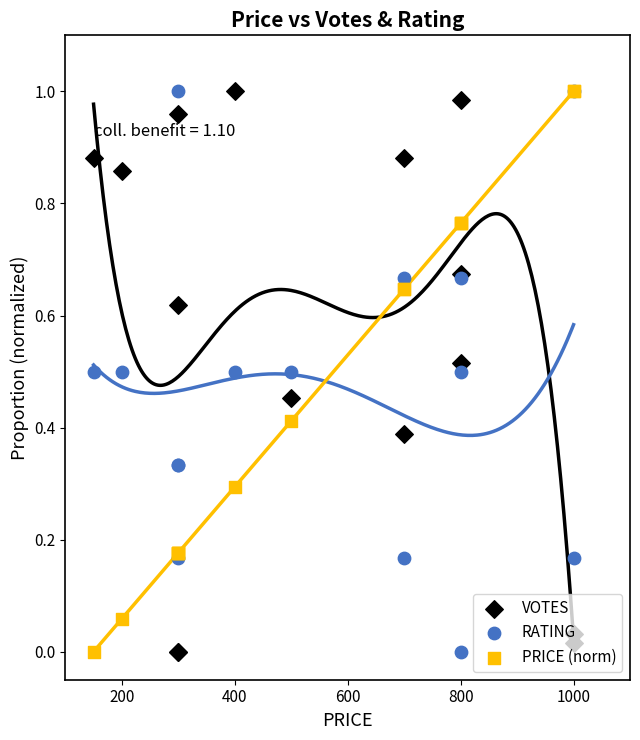

Which series contains the highest Y value?

VOTES